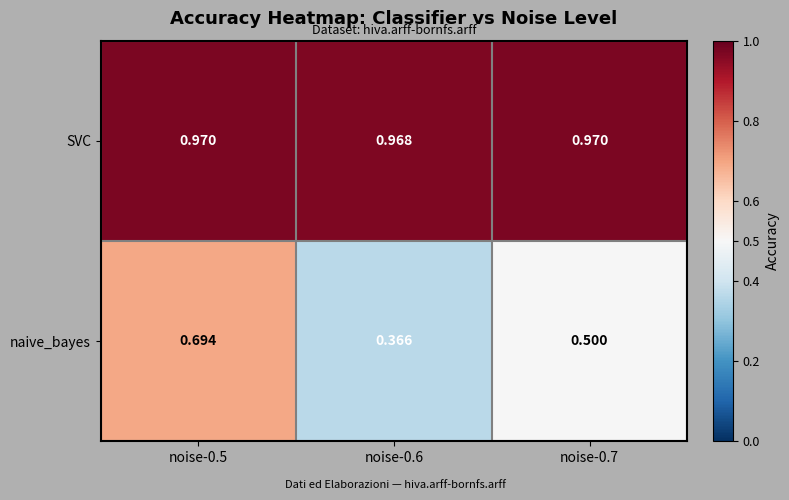

Rank the series at noise-0.6 from lowest to highest value.

naive_bayes, SVC